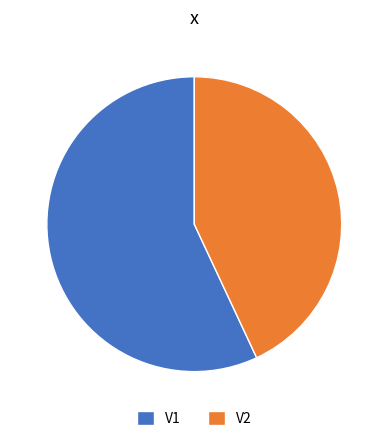

Does any single category account for the majority?

Yes